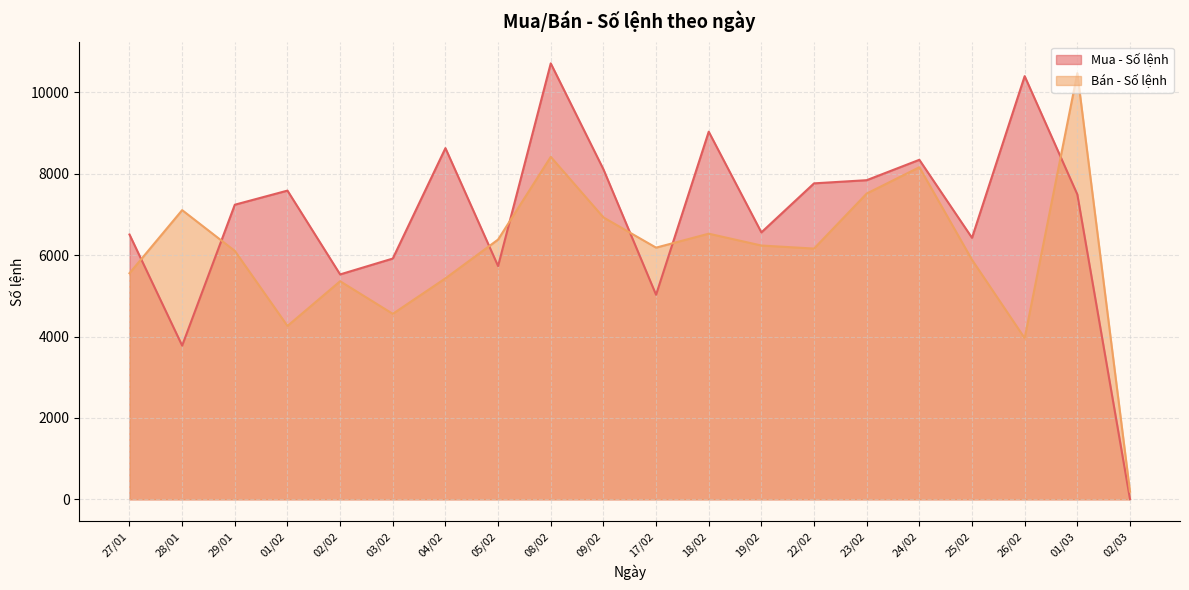

What is the label of the 18th point from the right?

29/01